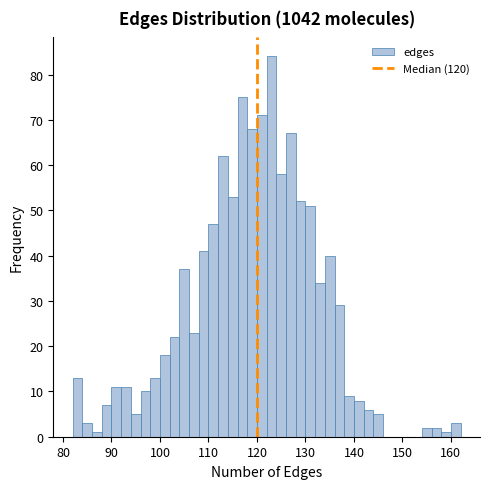

Read against the x-axis, roughly where is the centre of the tallest bar?

123